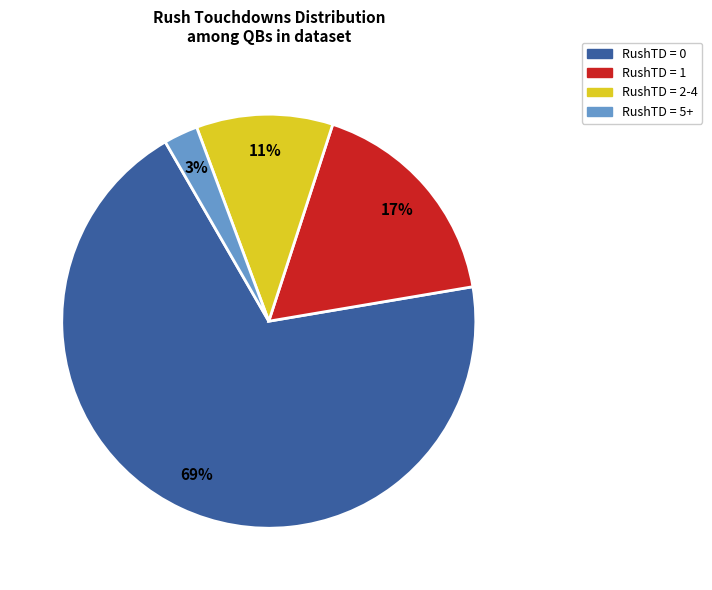

What is the largest slice in the pie chart?

RushTD = 0